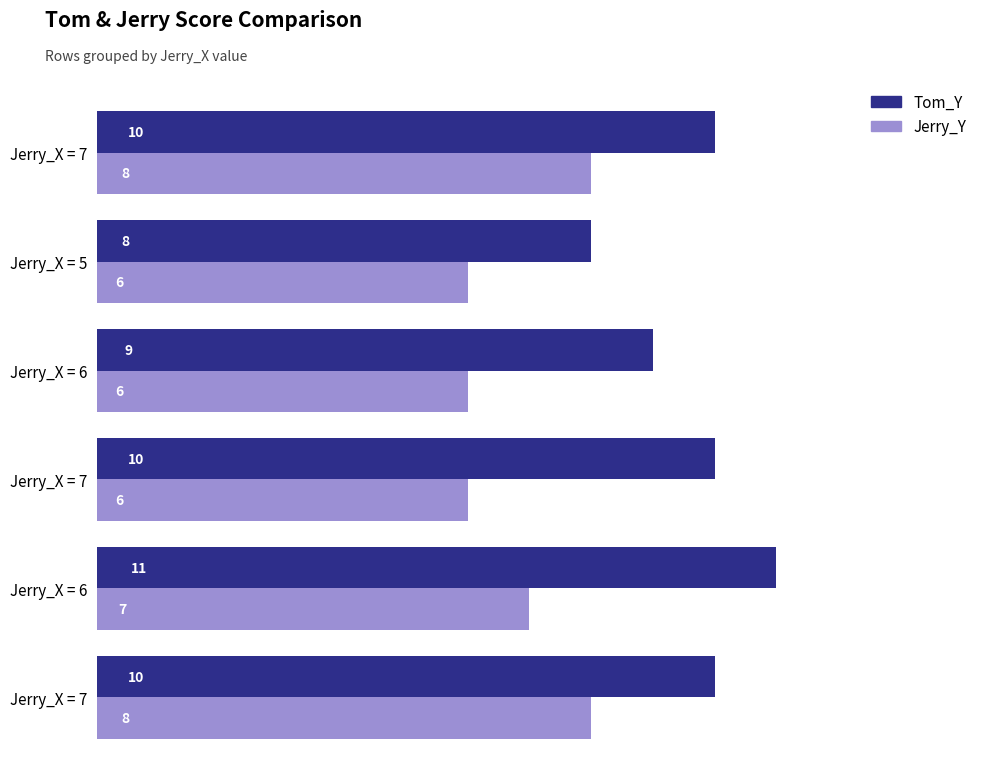

How many data points does each series have?

6